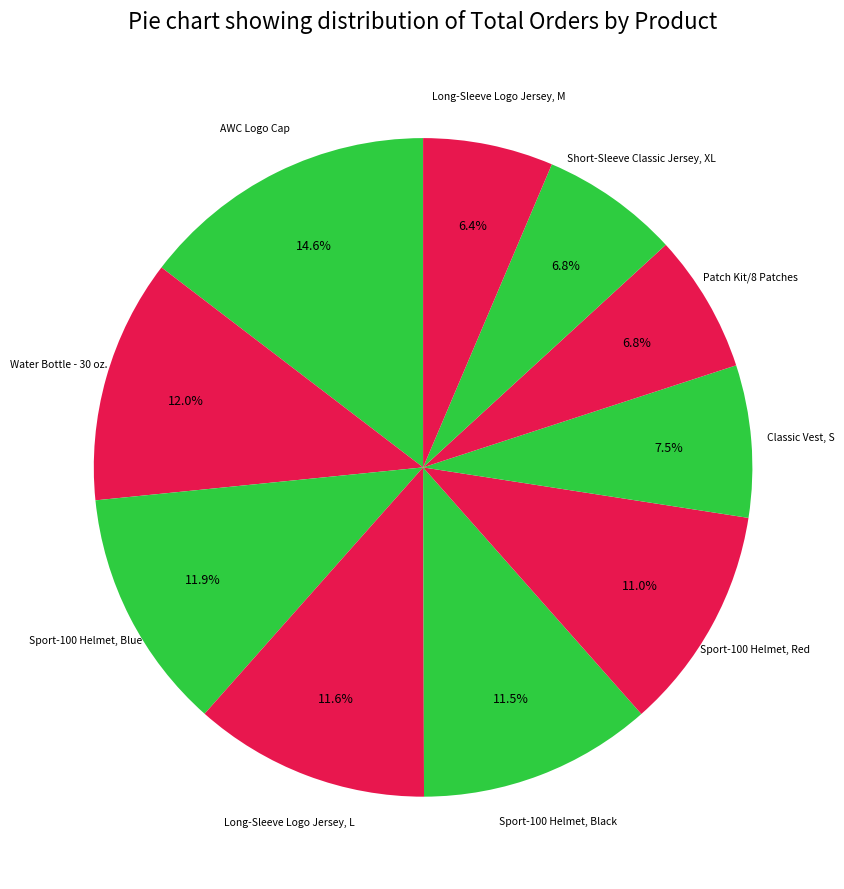

How many slices are in this pie chart?

10